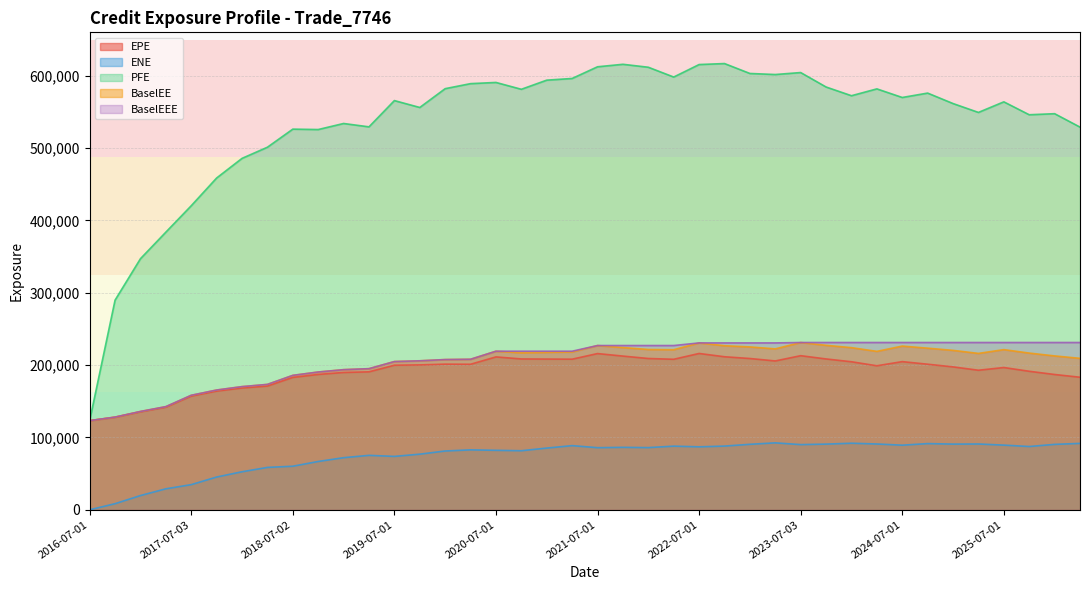

What is the greatest value displayed?

616845.0